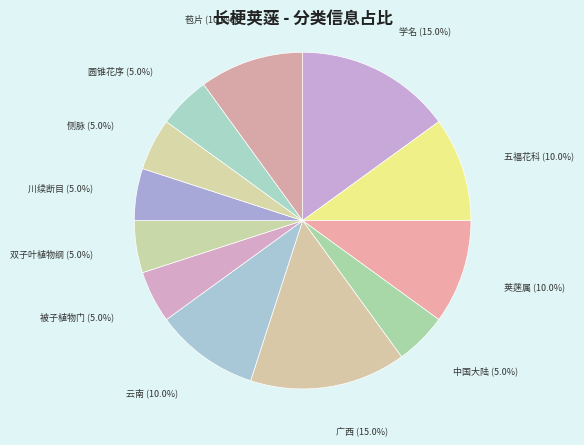

Between 中国大陆 and 云南, which is larger?

云南